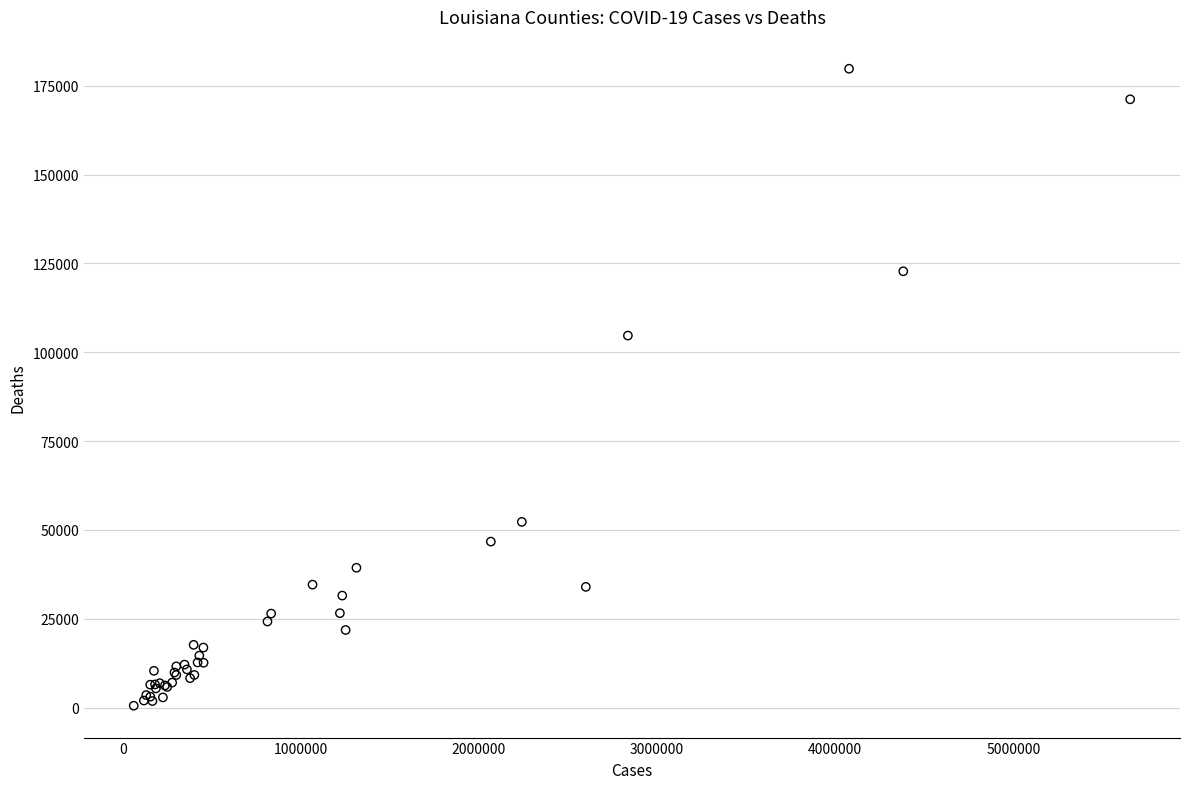

What Y value in the scatter plot is closest to 90146?

104686